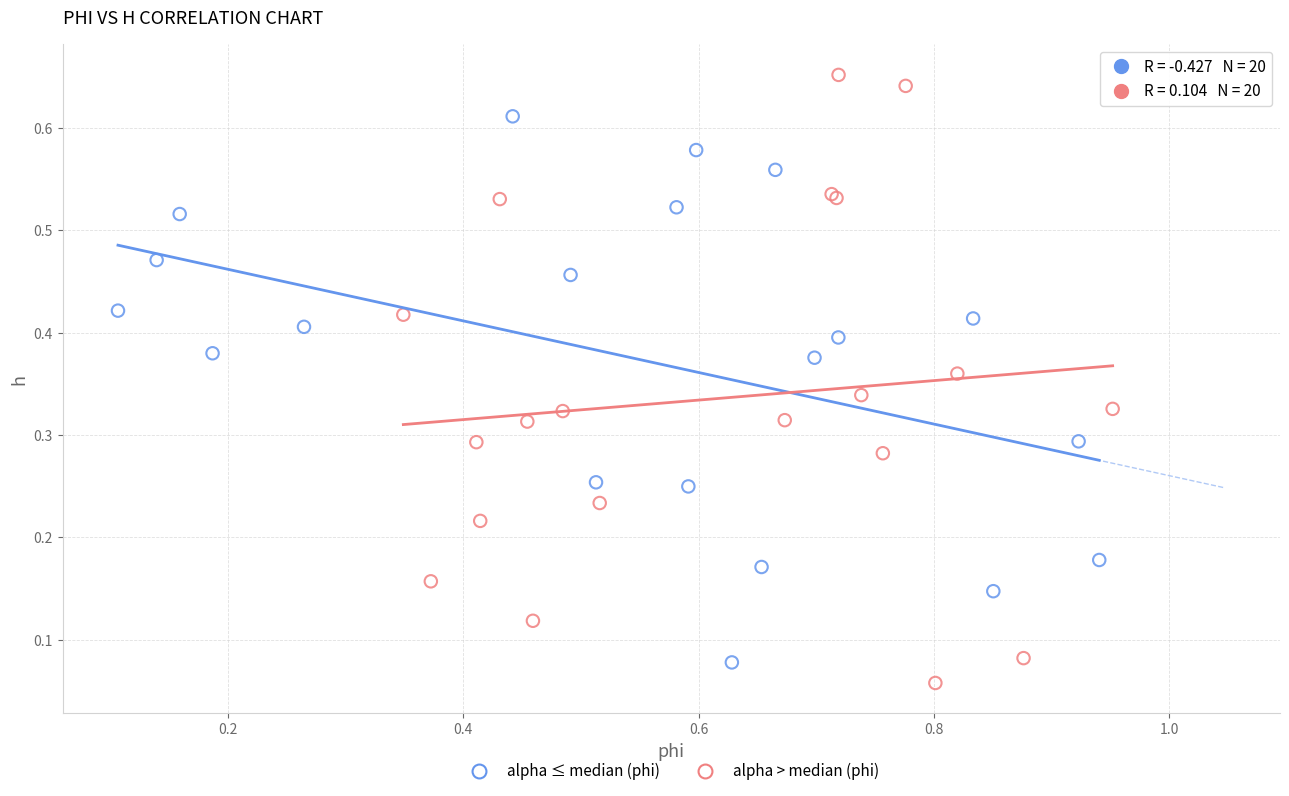

Which series has the largest Y range (max minus min)?

alpha > median (phi)